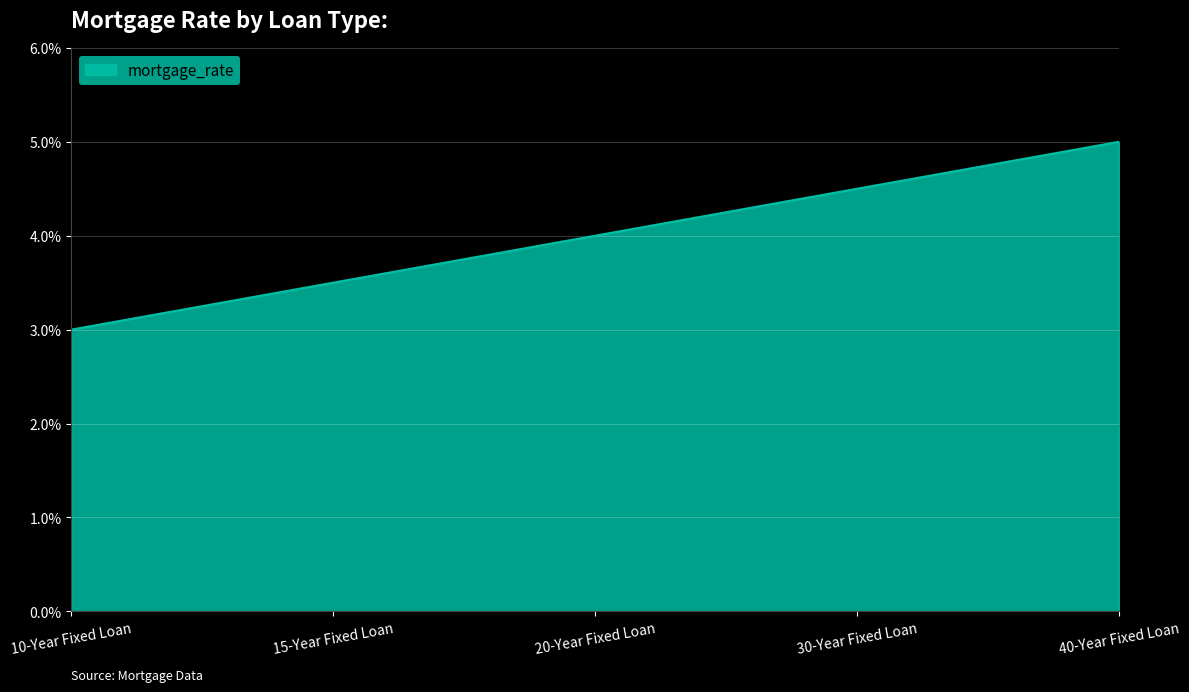

At which category does the chart reach its peak across all series?

40-Year Fixed Loan